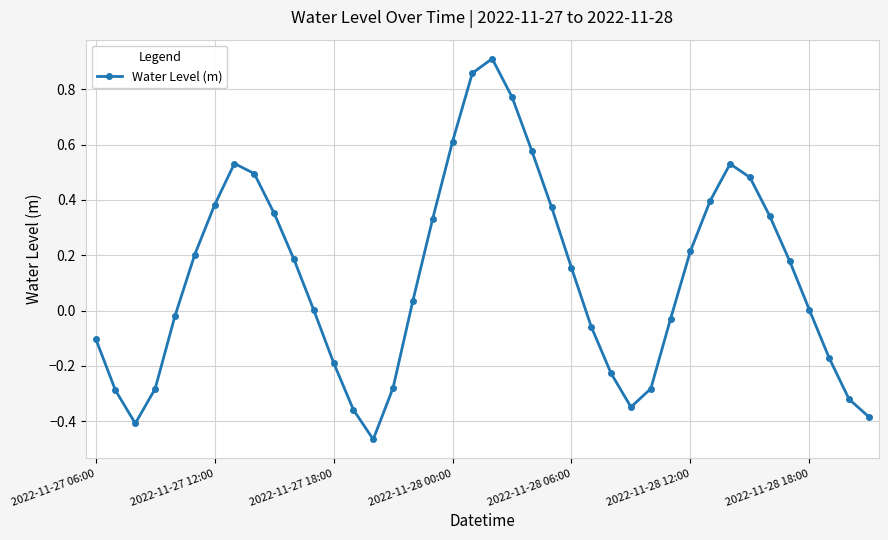

What is the difference between the second highest and minimum values?

1.3